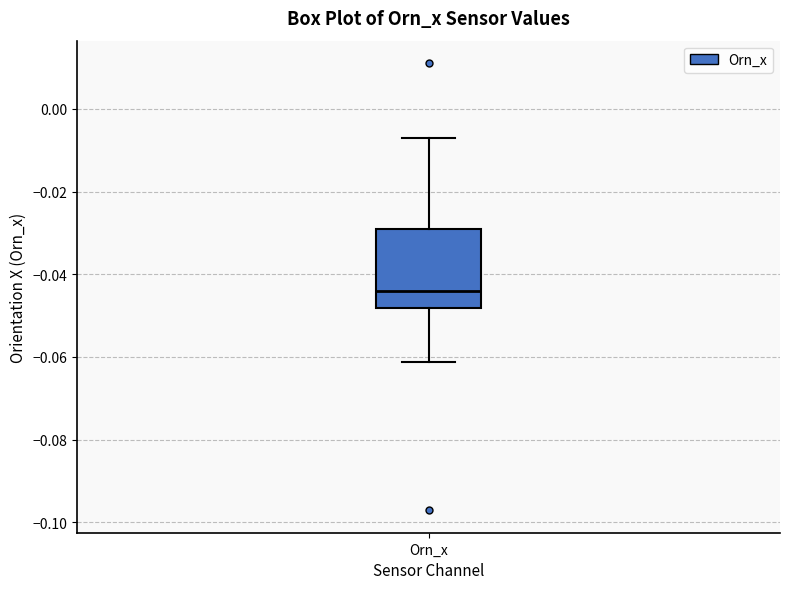

Transcribe this box plot: give where the median line is, the range the box spans, and where the two whiskers end, as read against the y-axis. The values are not printed on the chart, so give them approximately, as read against the axis.

median -0.044, box -0.048 to -0.030, whiskers -0.062 to -0.006